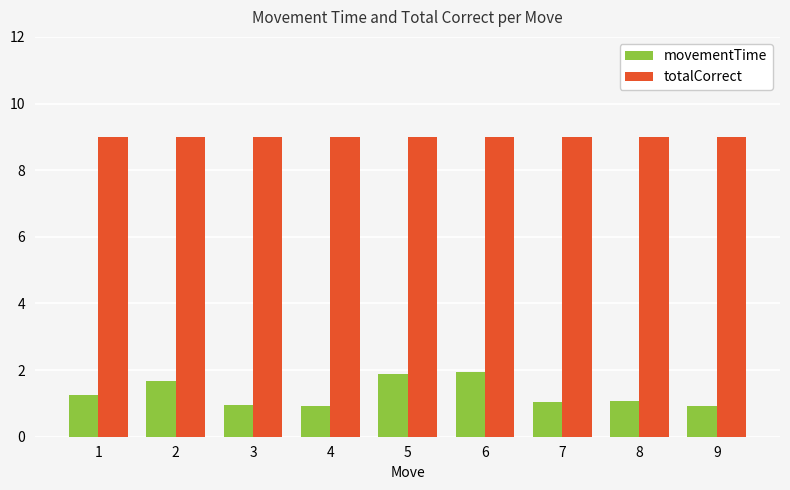

What is the total value across all series at 2?

10.7